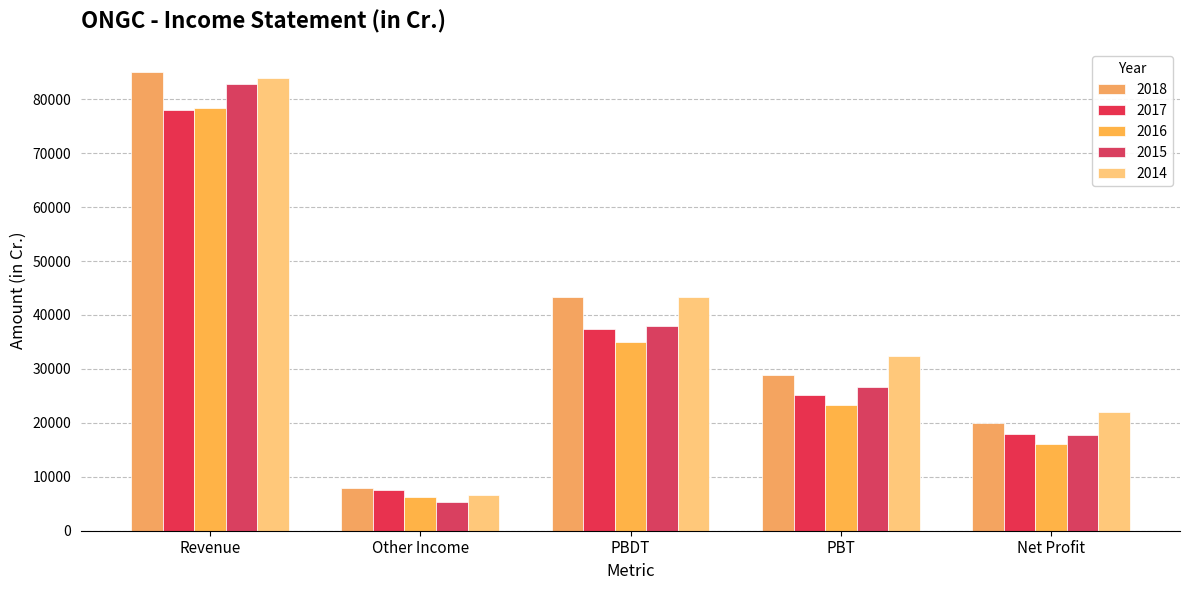

What is the total value across all series at Revenue?

408059.2